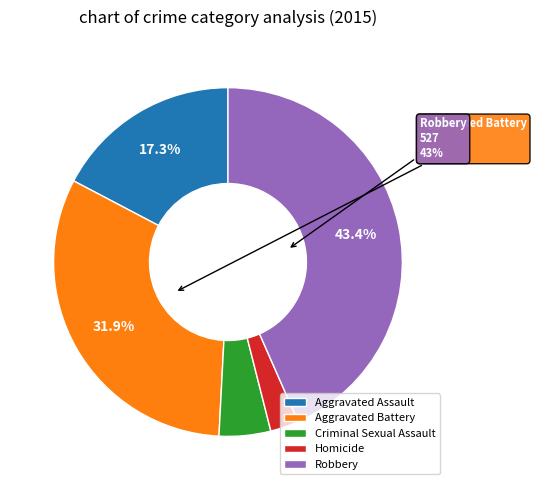

Count the number of slices in the pie.

5